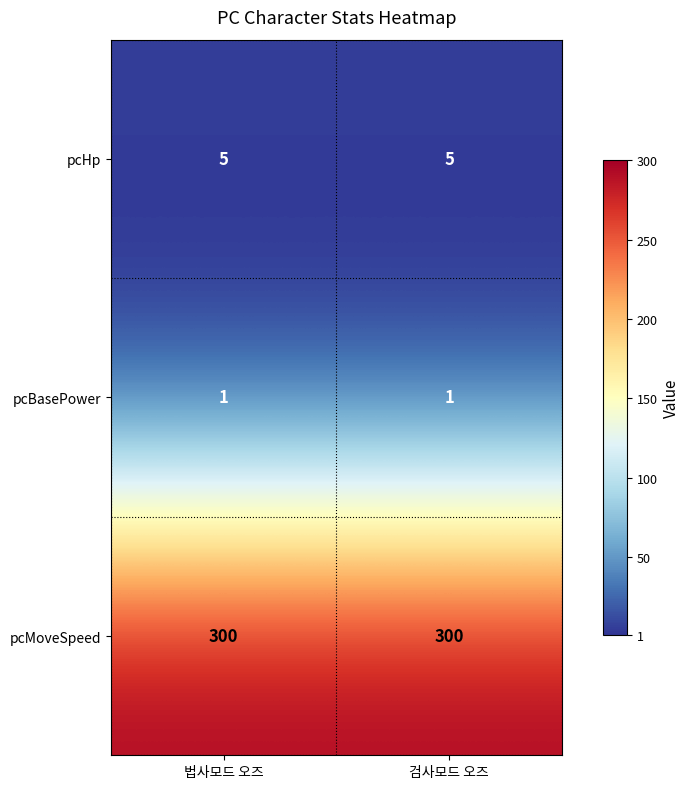

What is the maximum value shown in the chart?

300